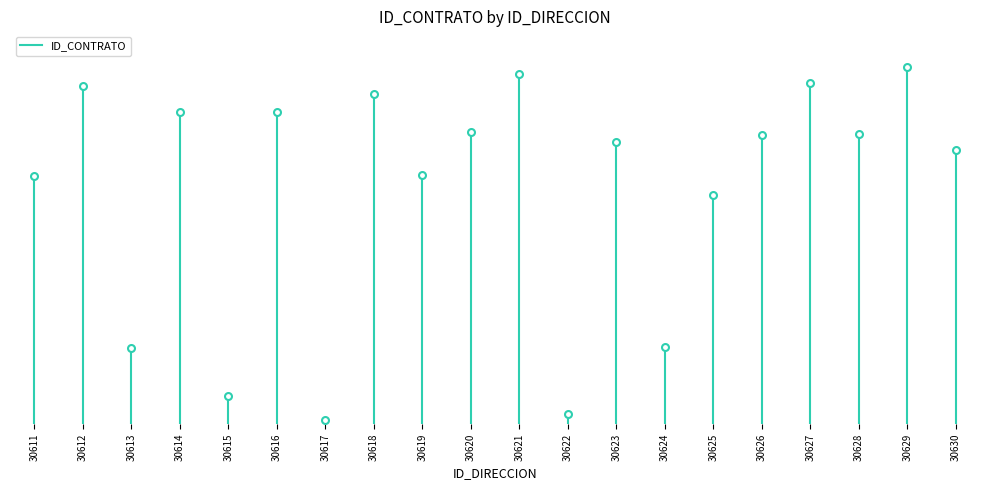

What is the sum of all values?

135215